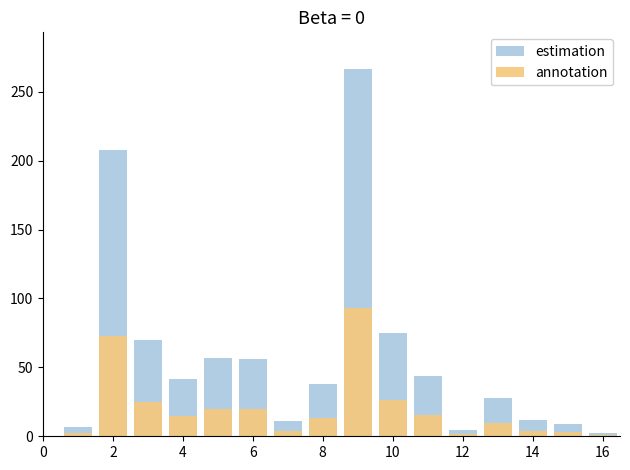

What is the greatest value displayed?

266.5